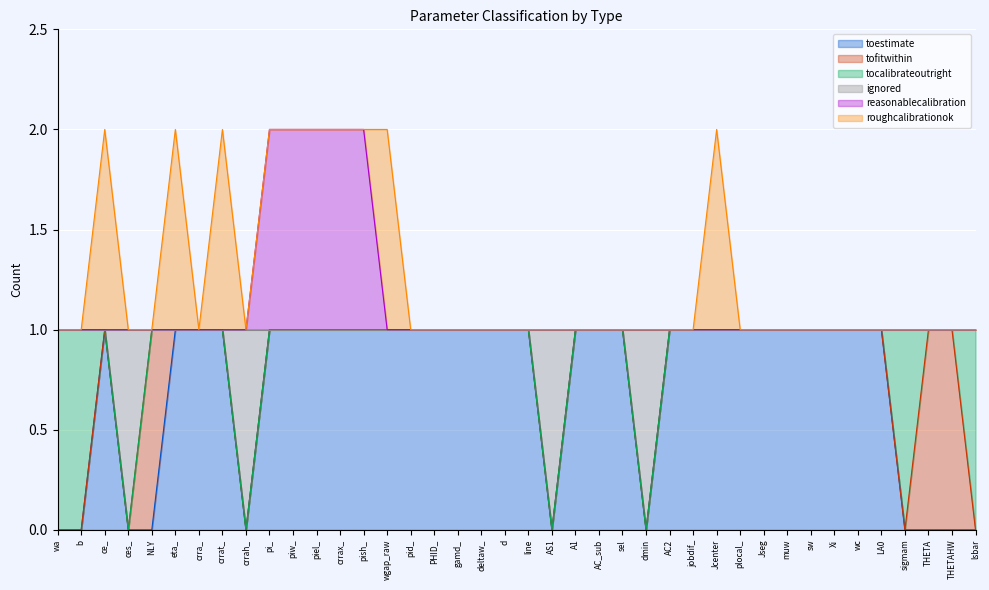

At which category does the chart reach its peak across all series?

pi_